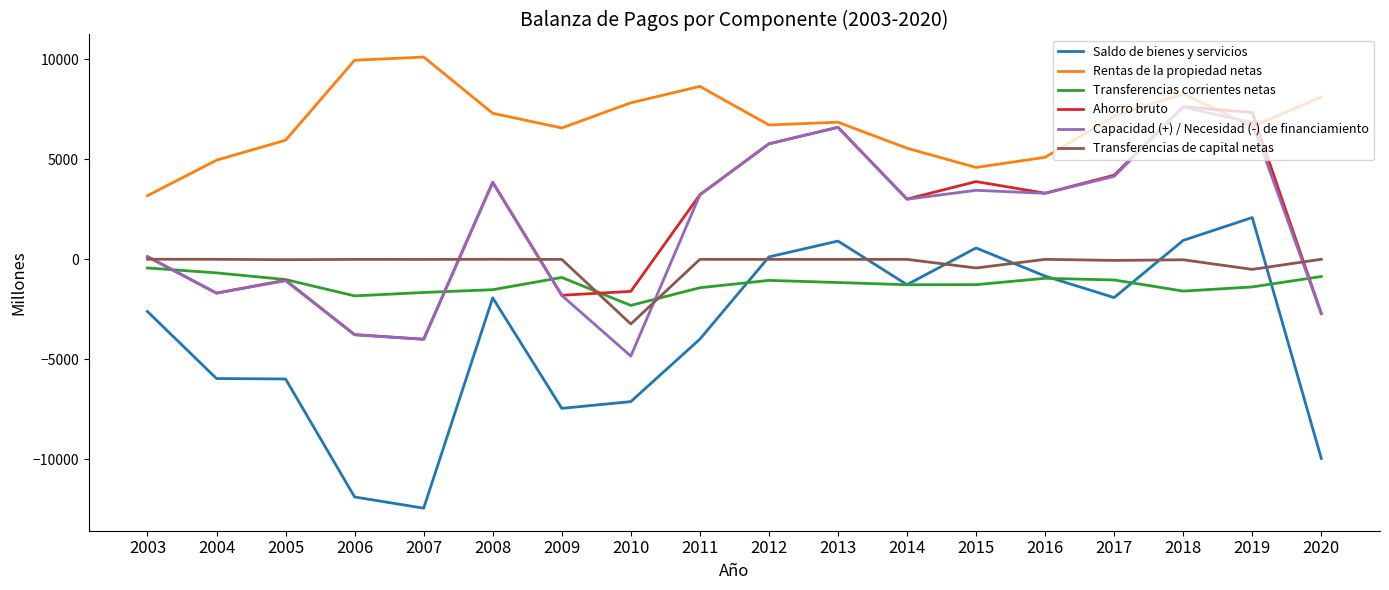

Which series has the largest total across all categories?

Rentas de la propiedad netas